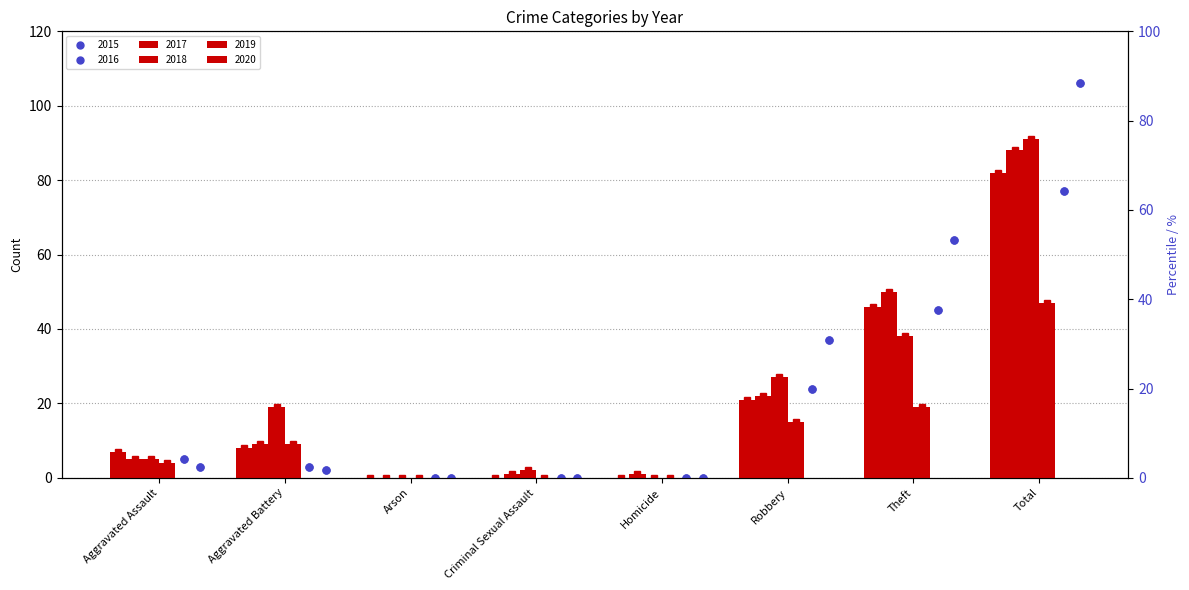

What is the highest value of the 2018 series?

88